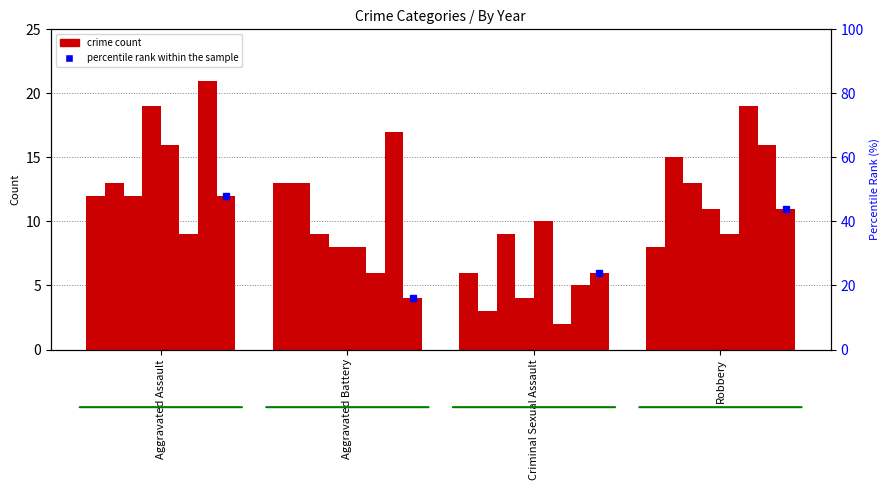

The value at Robbery is 44. True or false?

True